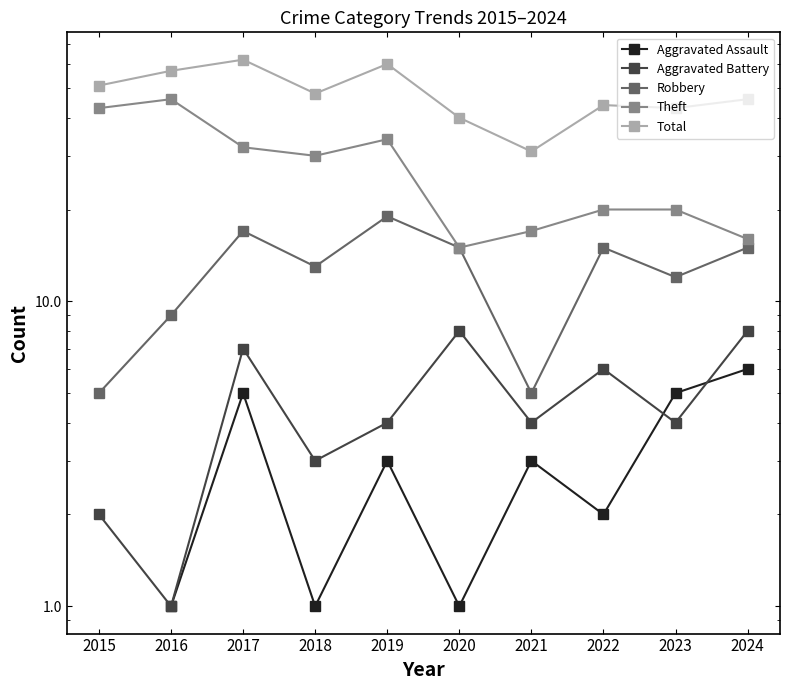

Rank the series at 2016 from highest to lowest value.

Total, Theft, Robbery, Aggravated Assault, Aggravated Battery